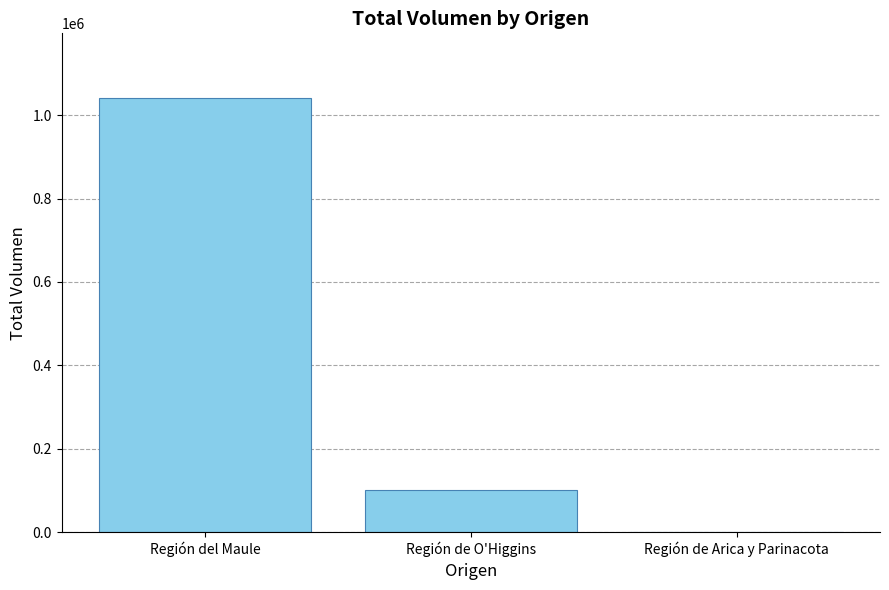

At which category does the chart reach its peak across all series?

Región del Maule